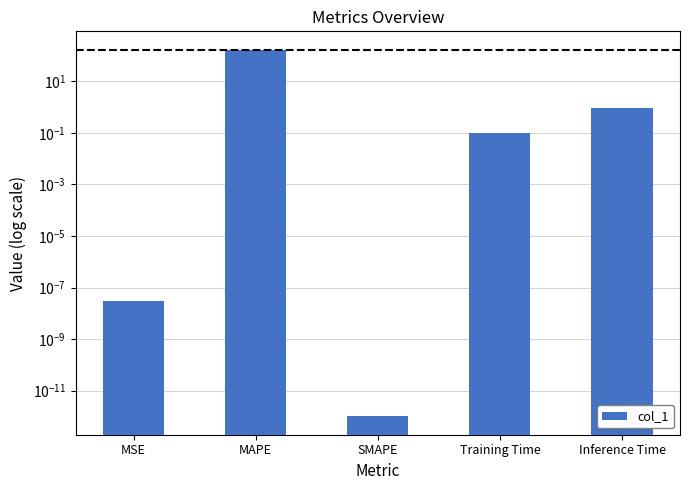

What is the sum of all values?

171.0